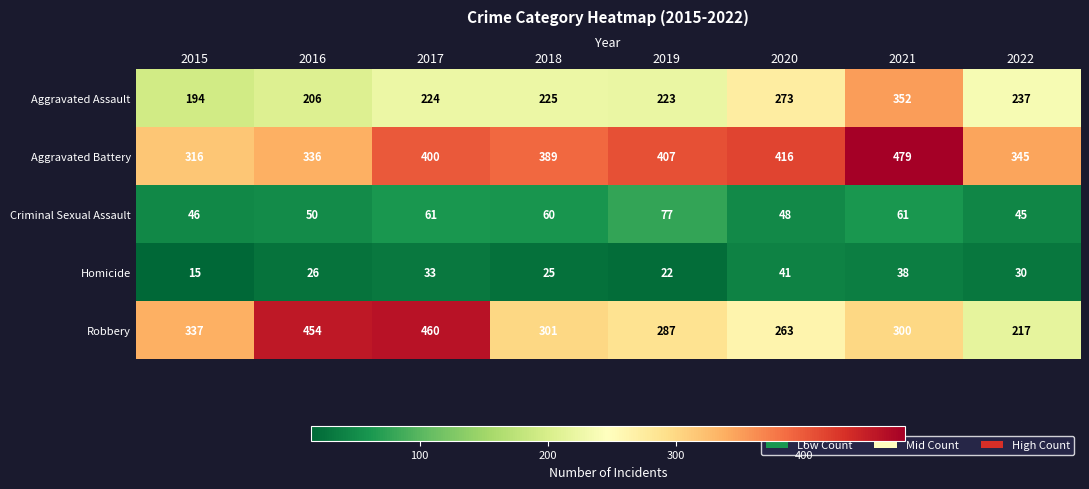

The Criminal Sexual Assault series shows 15 at 2016. True or false?

False